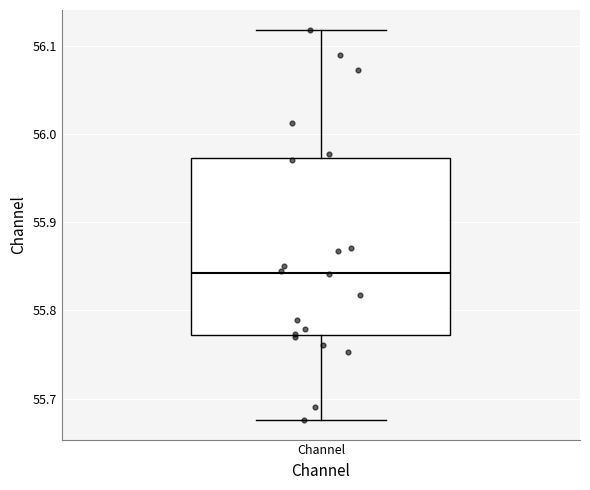

Where does the median line of the box for Channel sit on the y-axis? The values are not printed on the chart, so give them approximately, as read against the axis.

55.84